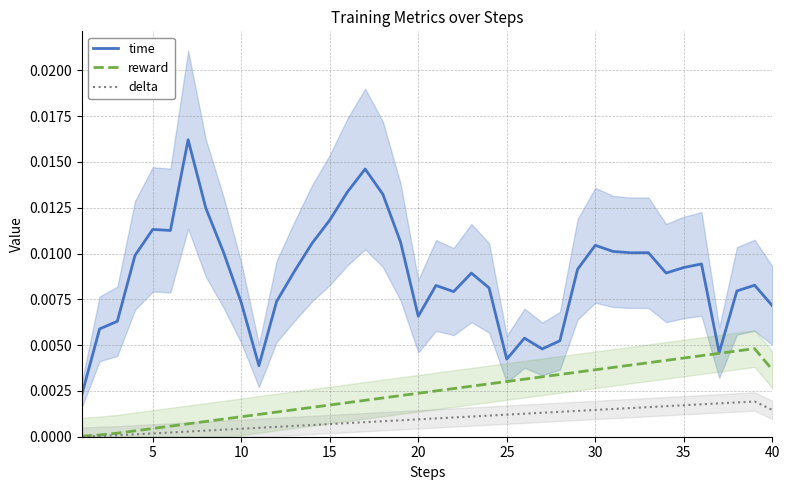

Count the time values in the range 0 to 1.

40